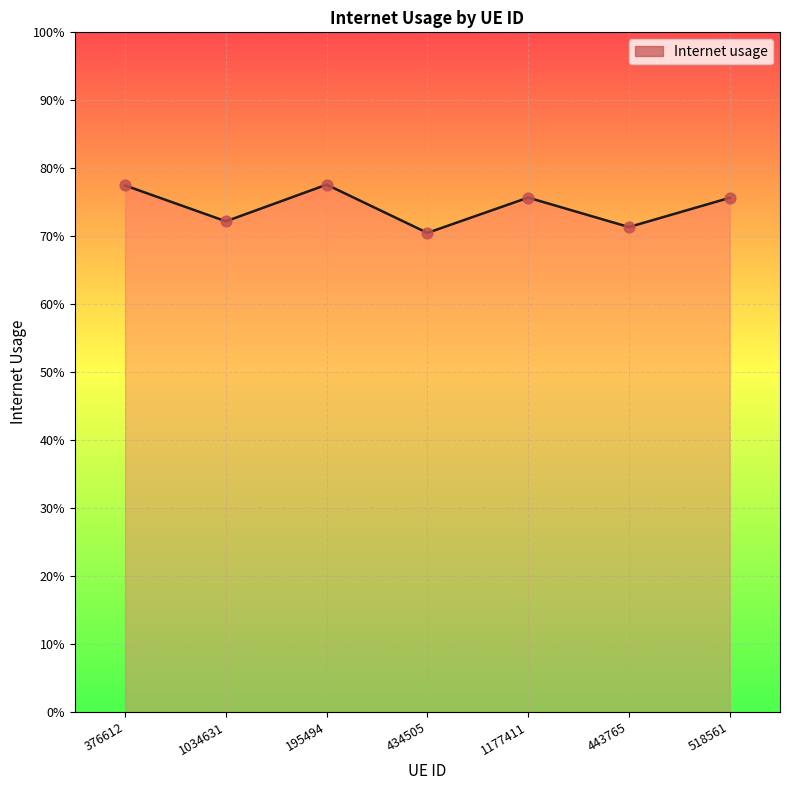

Which has a higher value, 1034631 or 195494?

195494